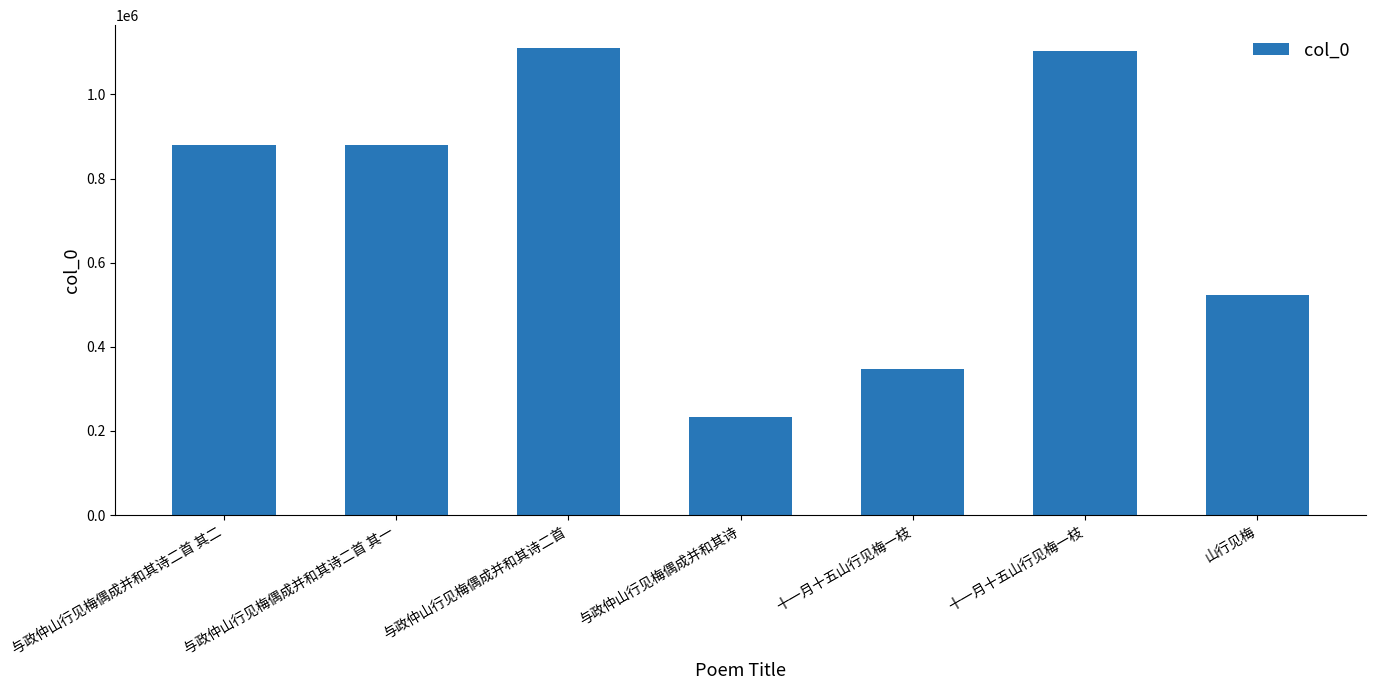

What is the change in value from 与政仲山行见梅偶成并和其诗二首 其二 to 十一月十五山行见梅一枝?

+224286